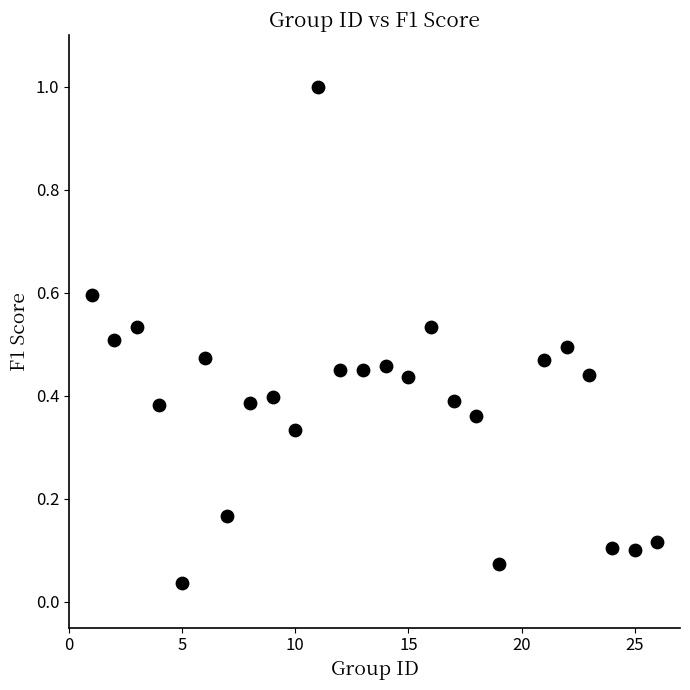

What is the range of X values (max minus min)?

25.0